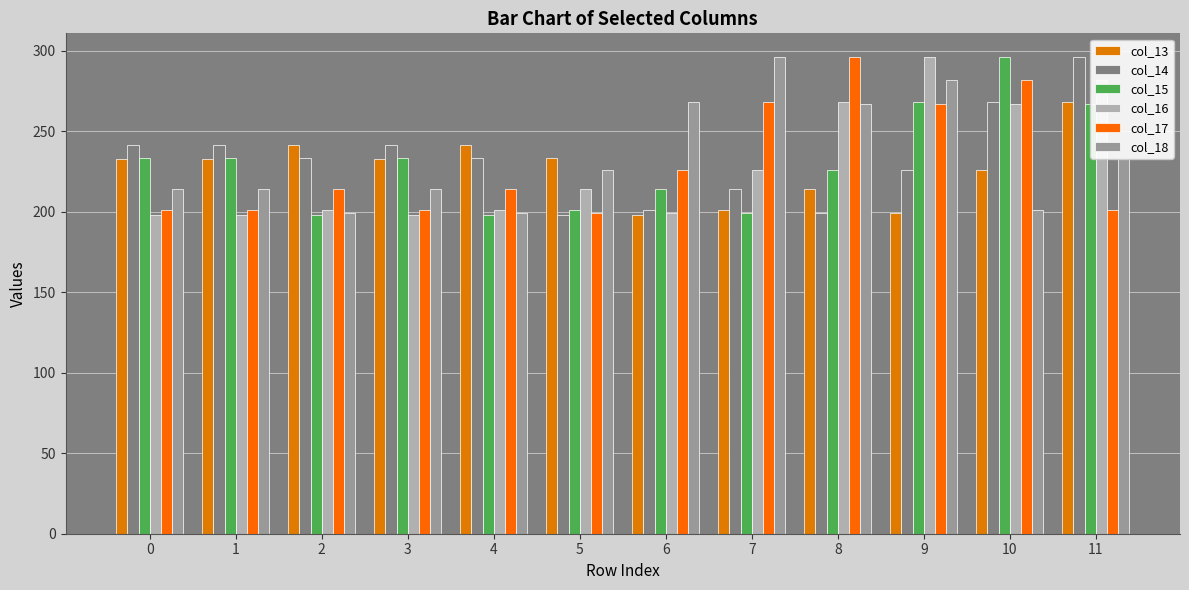

What is the minimum value shown in the chart?

198.0